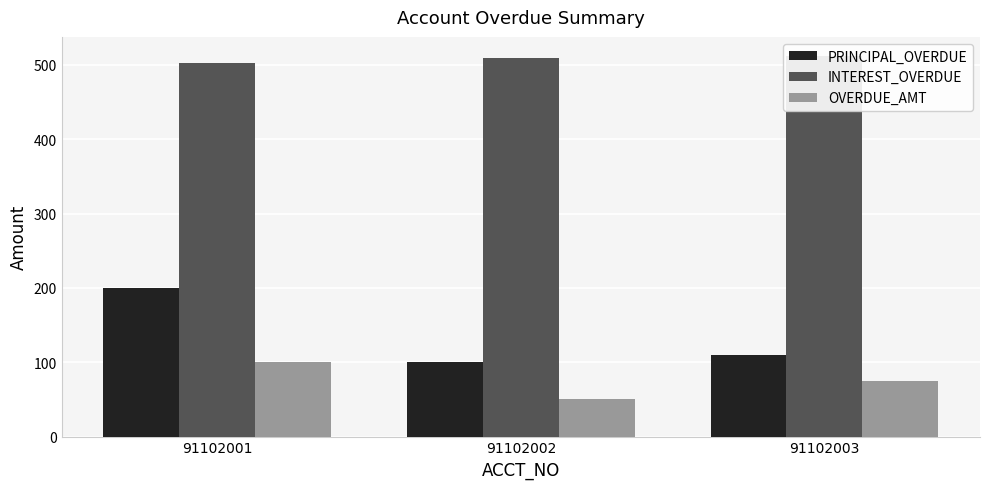

Reading left to right, what are all the values shown in this chart?

PRINCIPAL_OVERDUE: 91102001=200	91102002=100	91102003=110
INTEREST_OVERDUE: 91102001=502	91102002=509	91102003=512
OVERDUE_AMT: 91102001=100	91102002=50	91102003=75